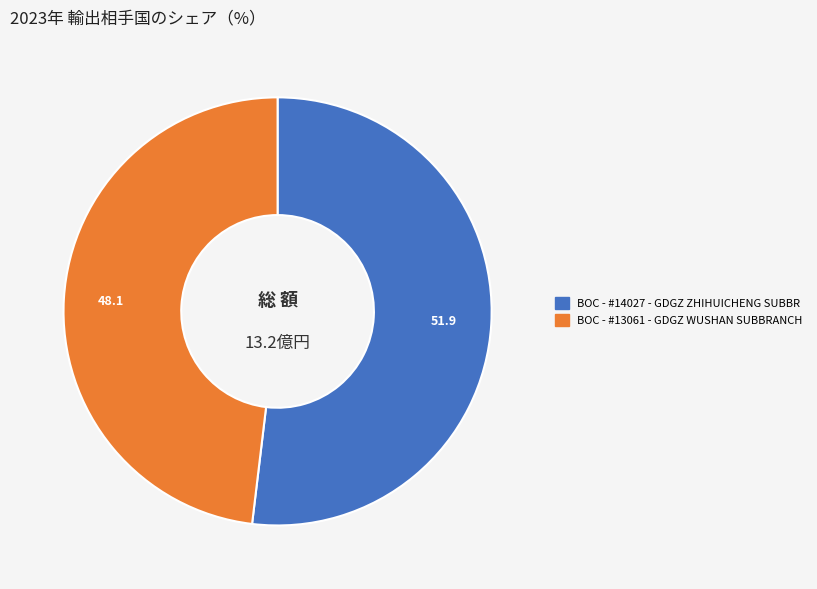

Rank the categories by value from lowest to highest.

BOC - #13061 - GDGZ WUSHAN SUBBRANCH, BOC - #14027 - GDGZ ZHIHUICHENG SUBBR